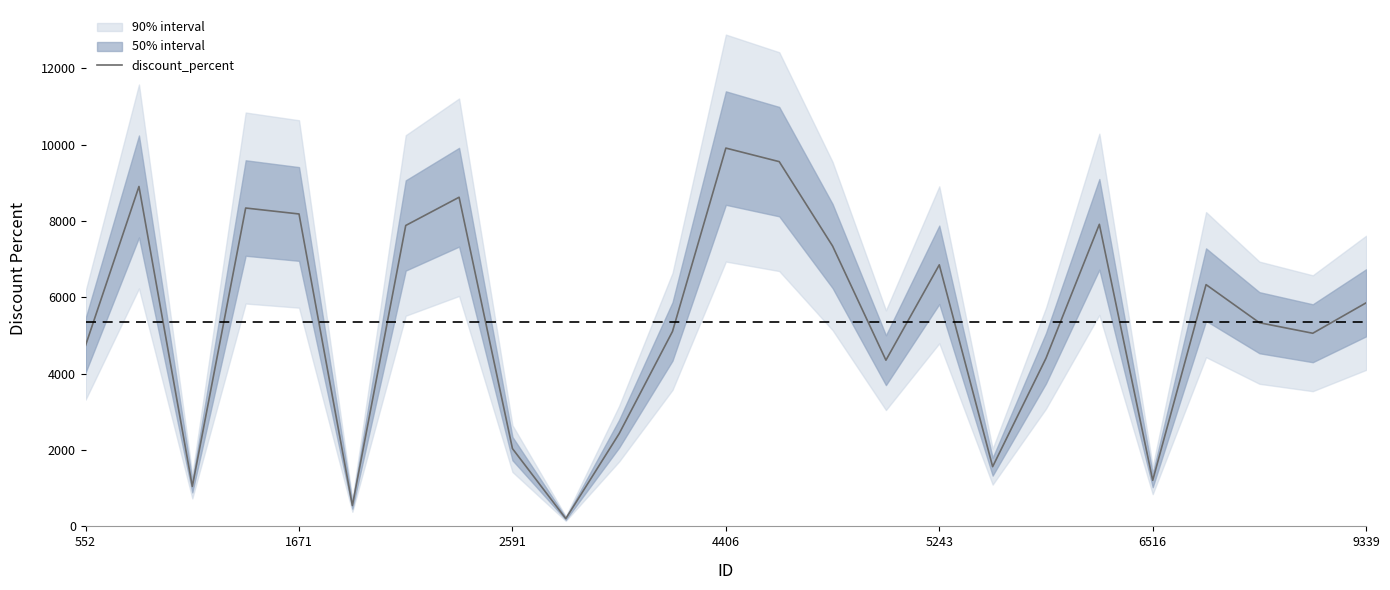

How many interior local valleys (lower than both neighbors) does the data have?

7